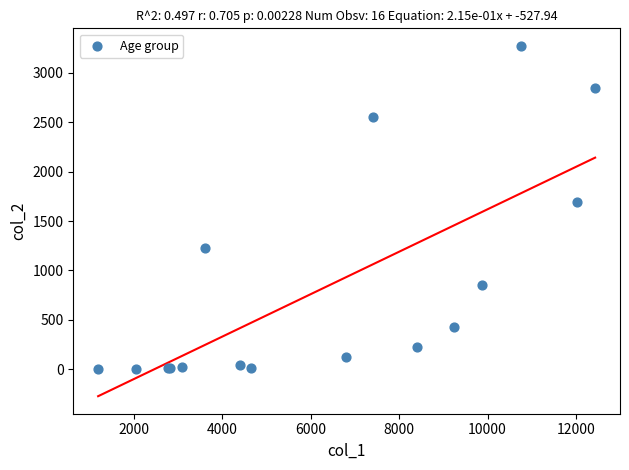

What Y value in the scatter plot is closest to 1638?

1690